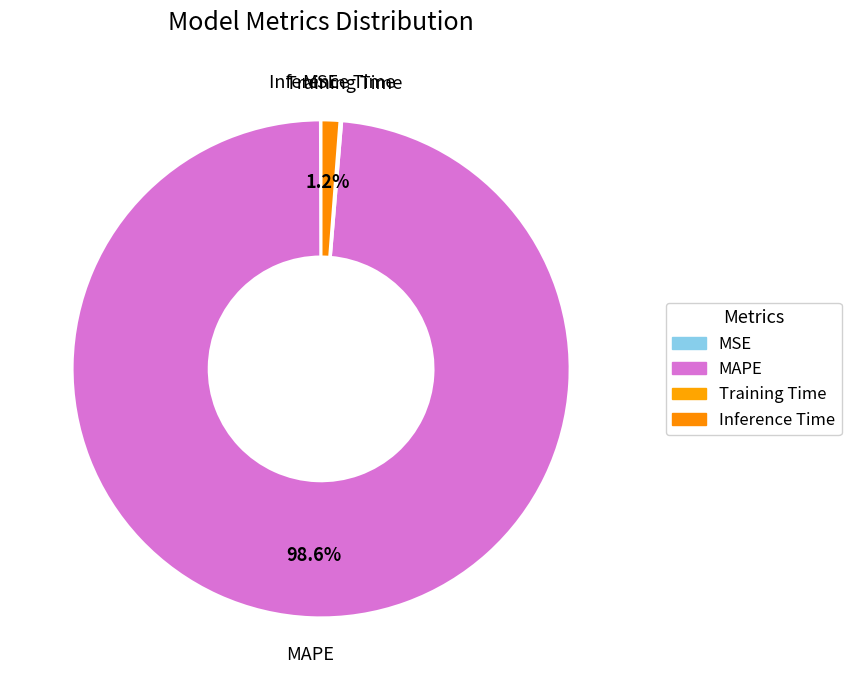

What is the total percentage of Inference Time and MSE?

1.3%